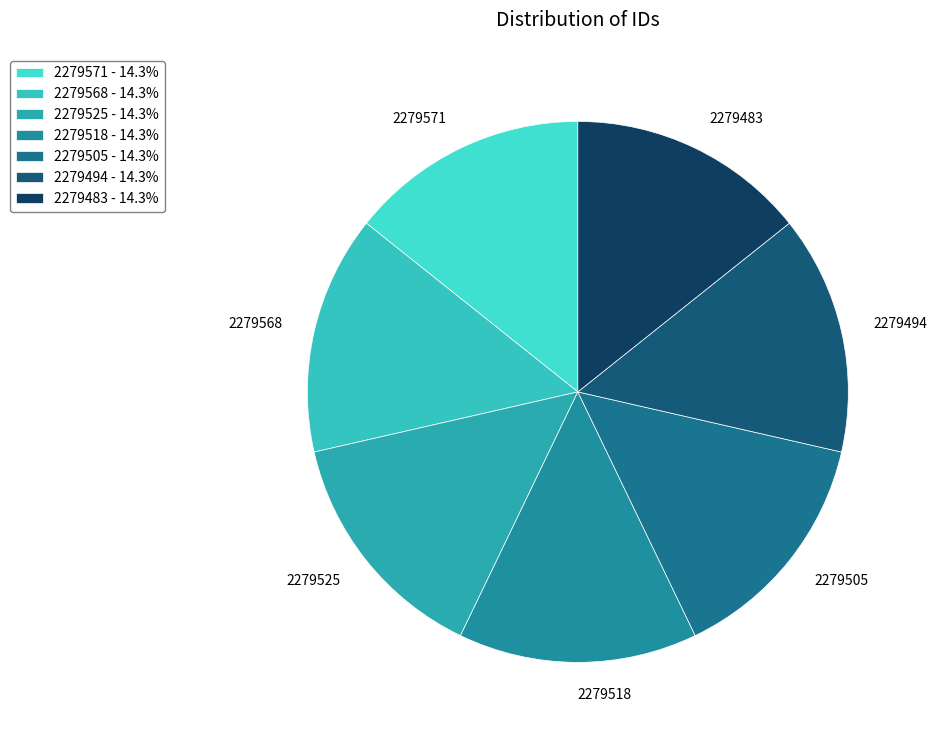

Combined, do 2279483 and 2279568 account for over 50%?

No